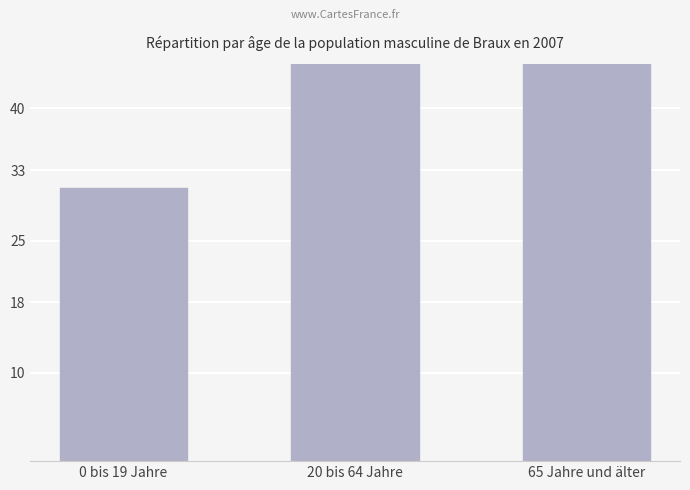

True or false: the data shows 31 at 0 bis 19 Jahre.

True